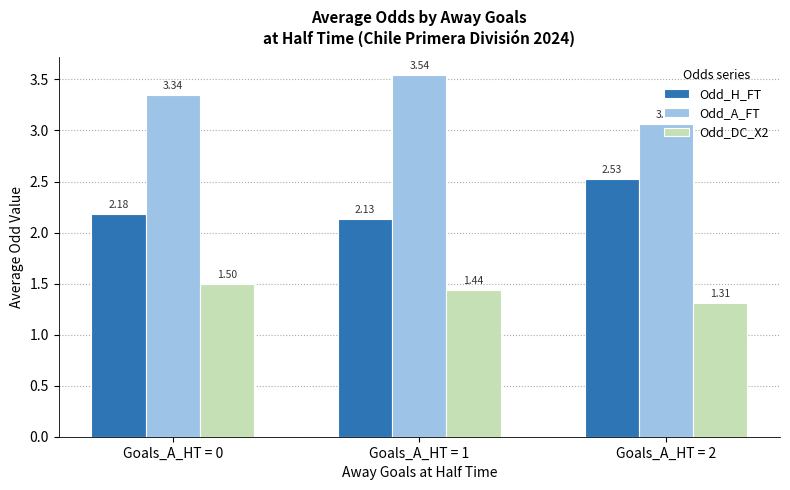

Which series has the largest total across all categories?

Odd_A_FT